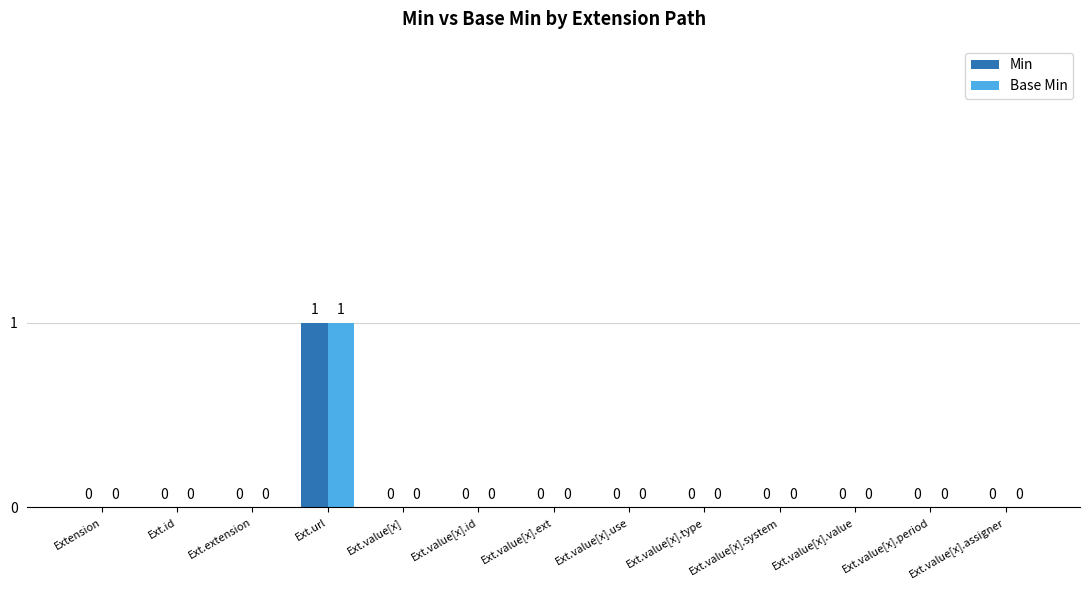

Are the bars horizontal?

No